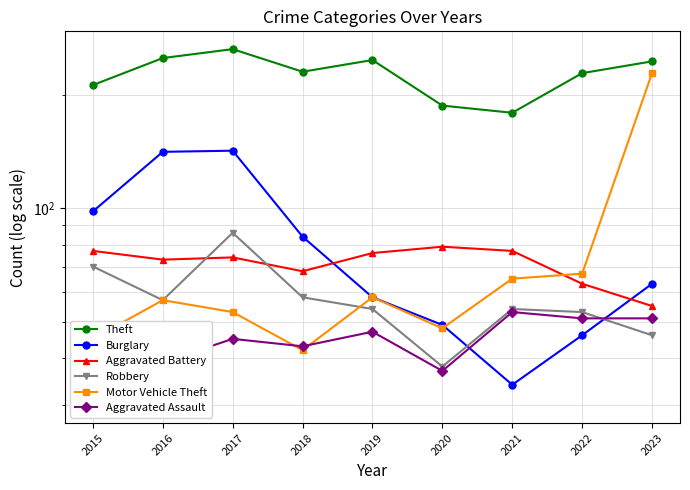

Rank the series at 2018 from highest to lowest value.

Theft, Burglary, Aggravated Battery, Robbery, Aggravated Assault, Motor Vehicle Theft